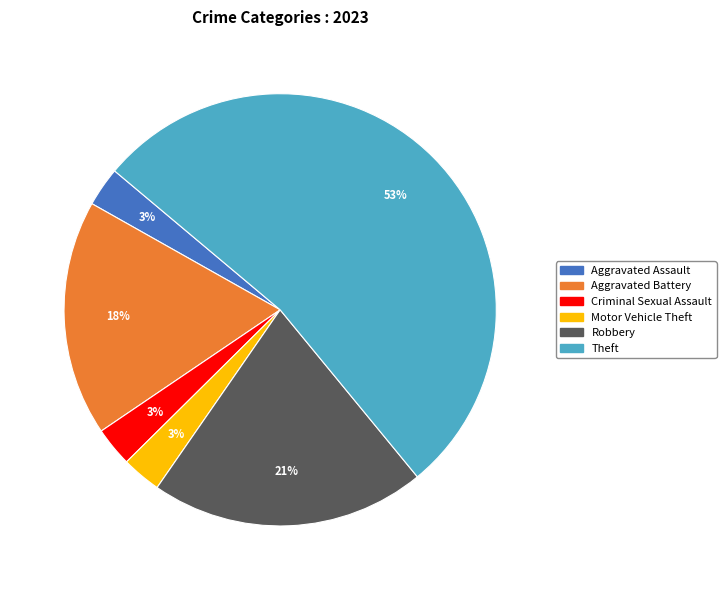

Which has a higher value, Robbery or Criminal Sexual Assault?

Robbery